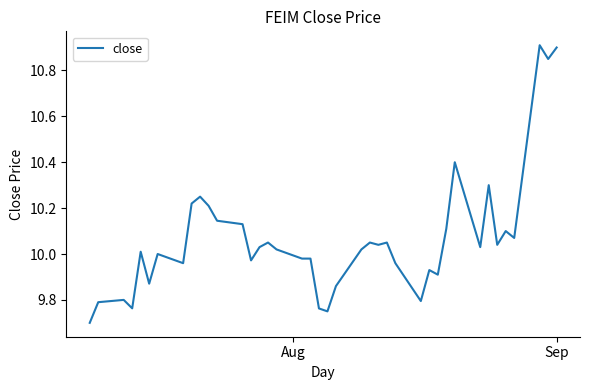

What is the smallest value displayed?

9.7